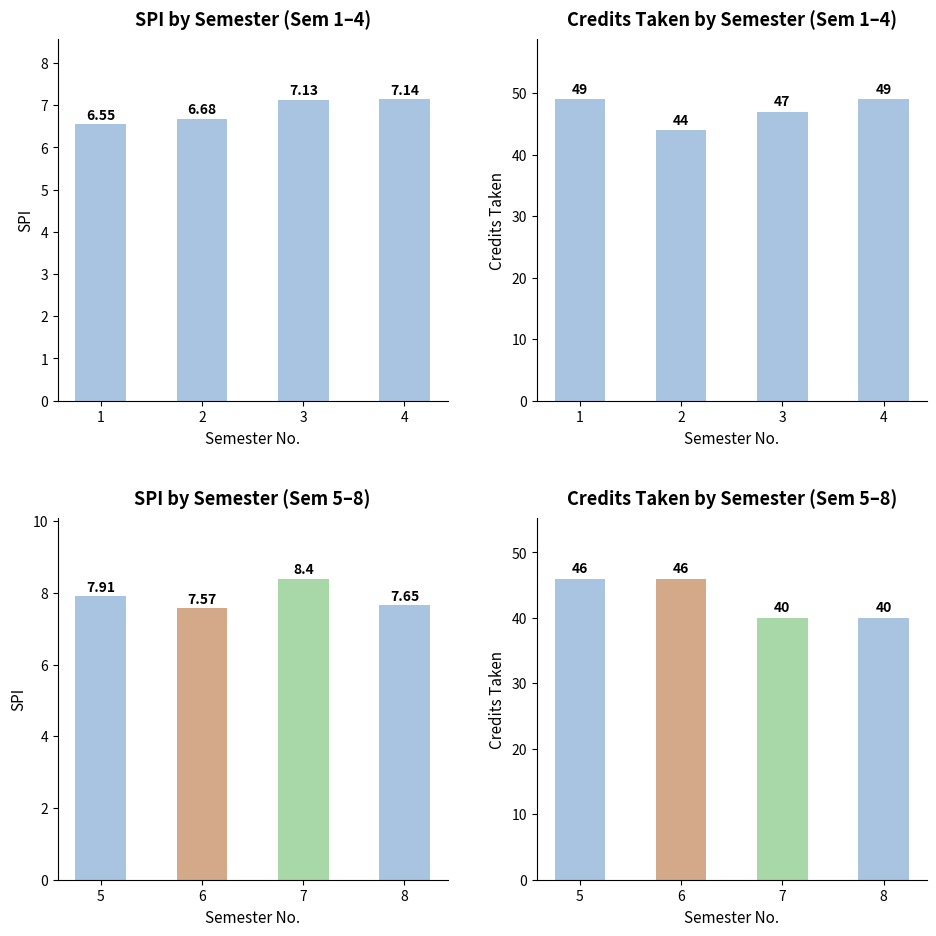

Which series has the largest range (max minus min)?

Credits (Sem 5-8)